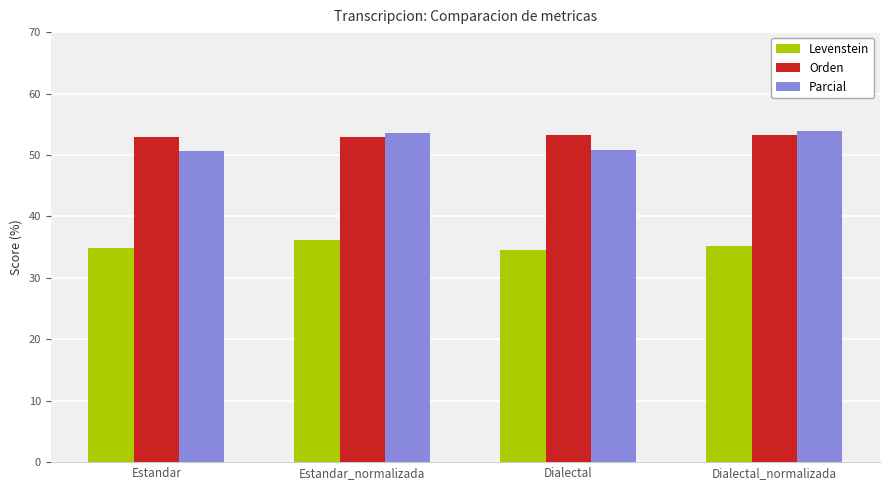

Is it true that Levenstein equals 14.4 at Dialectal?

False